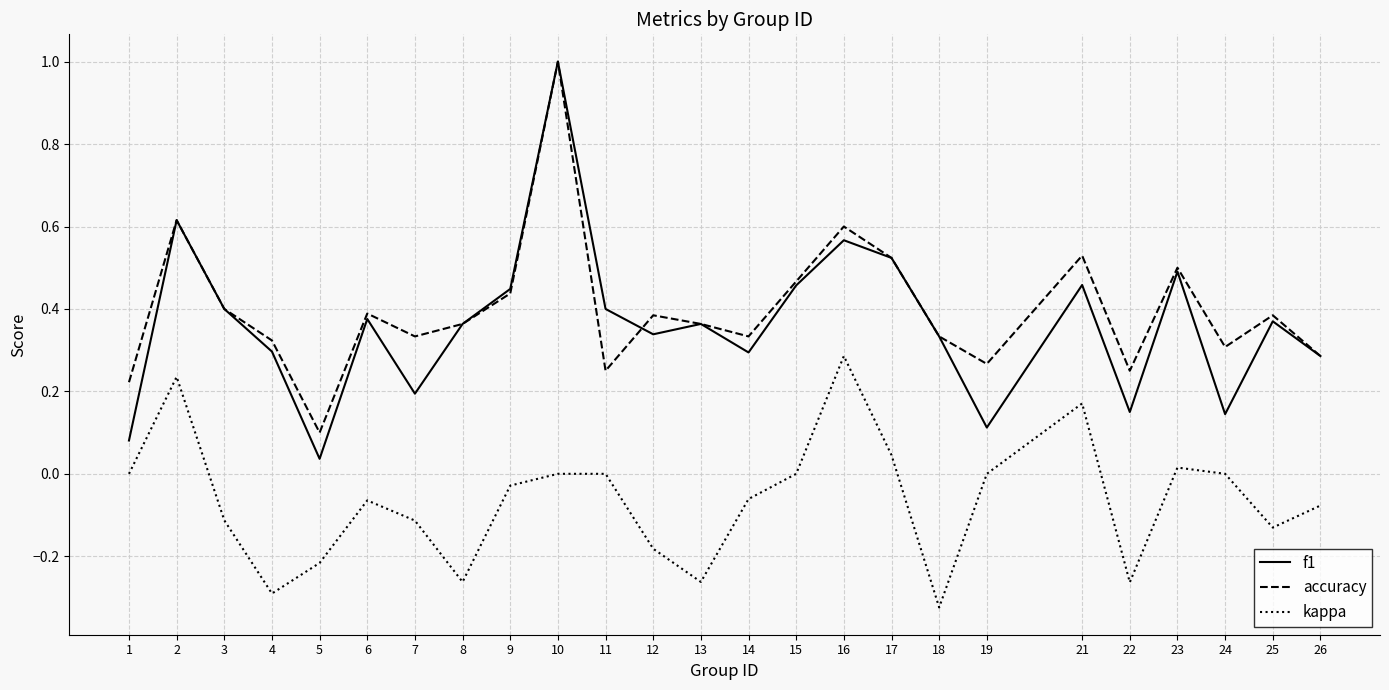

What is the difference between the maximum and minimum values in the f1 series?

1.0